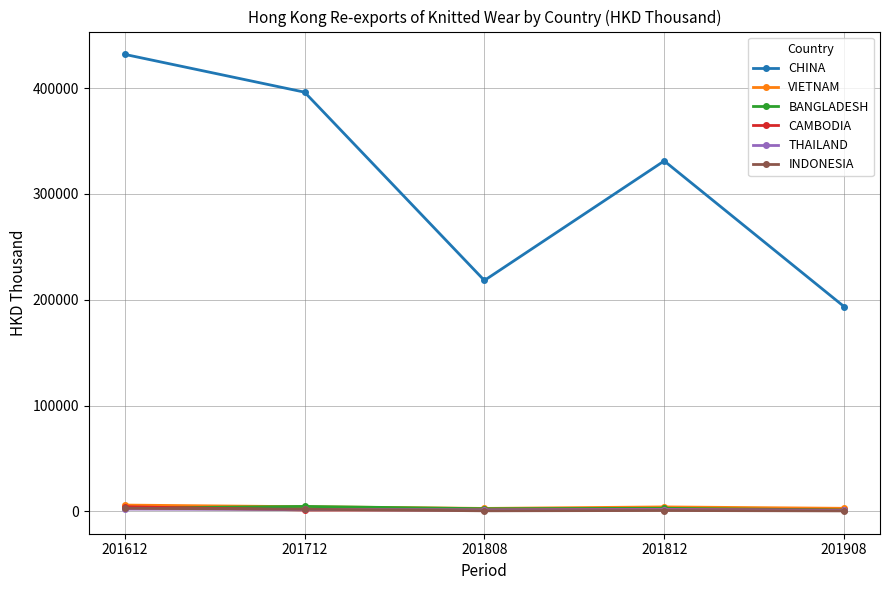

What is the difference between the highest and lowest values at 201808?

217747.0